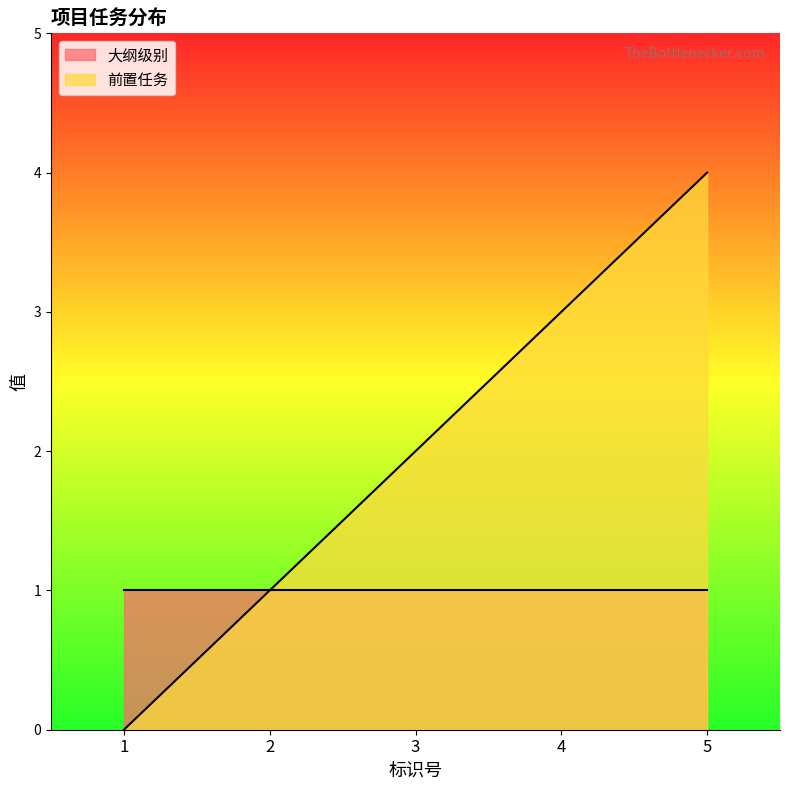

What is the difference between the second highest and second lowest values?

2